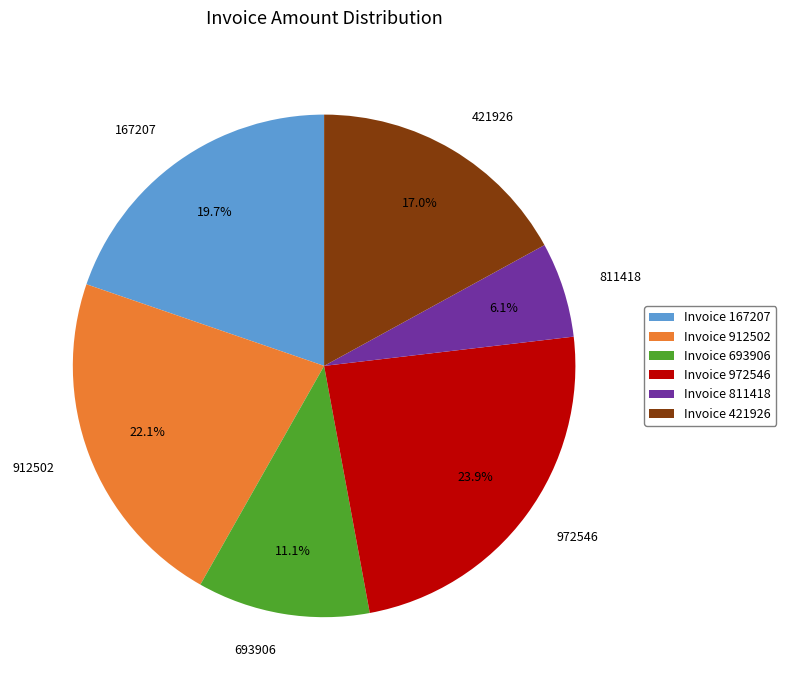

Does any single category account for the majority?

No